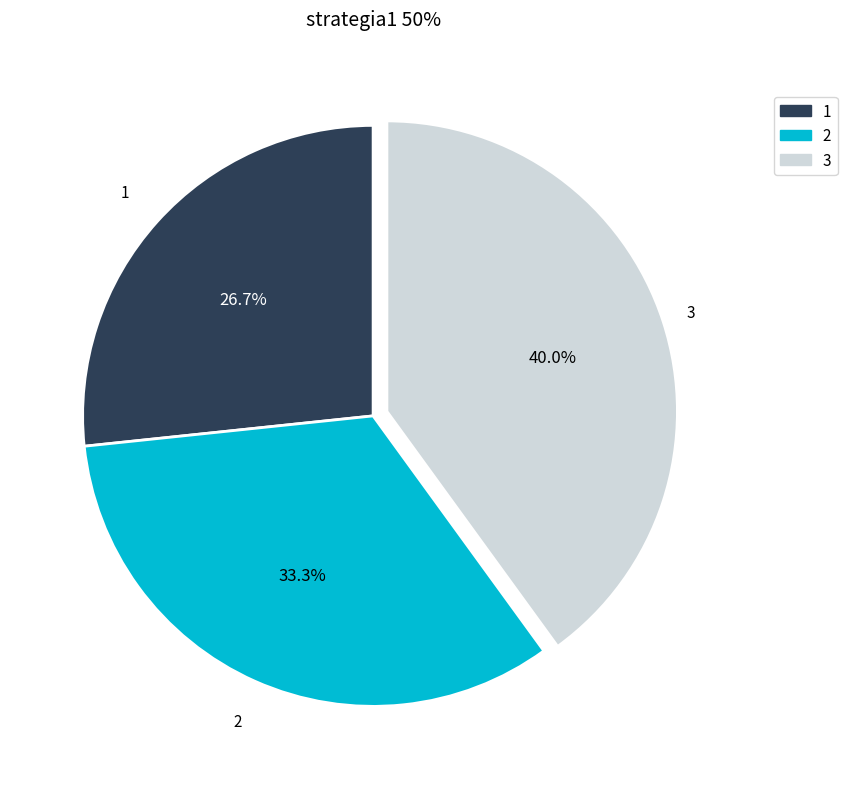

Which category has the smallest portion of the pie?

1